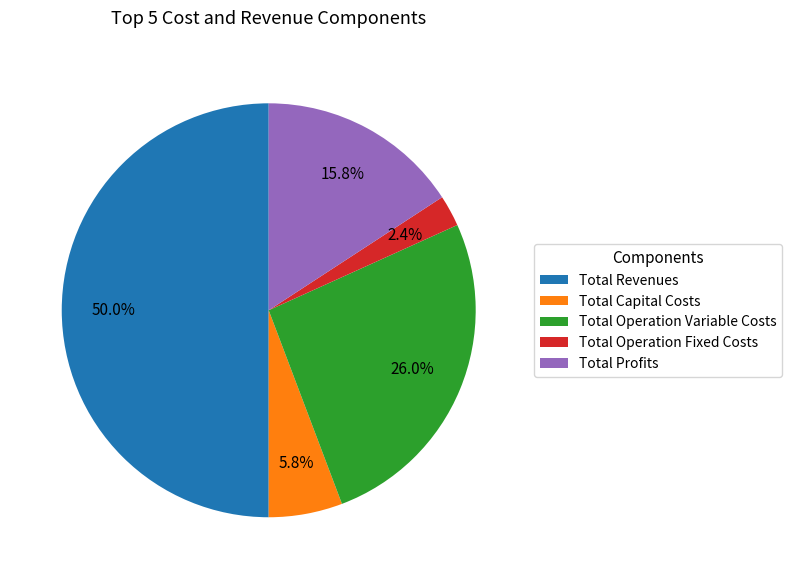

To the nearest percent, what is the difference between the largest and smallest slice percentages?

48%